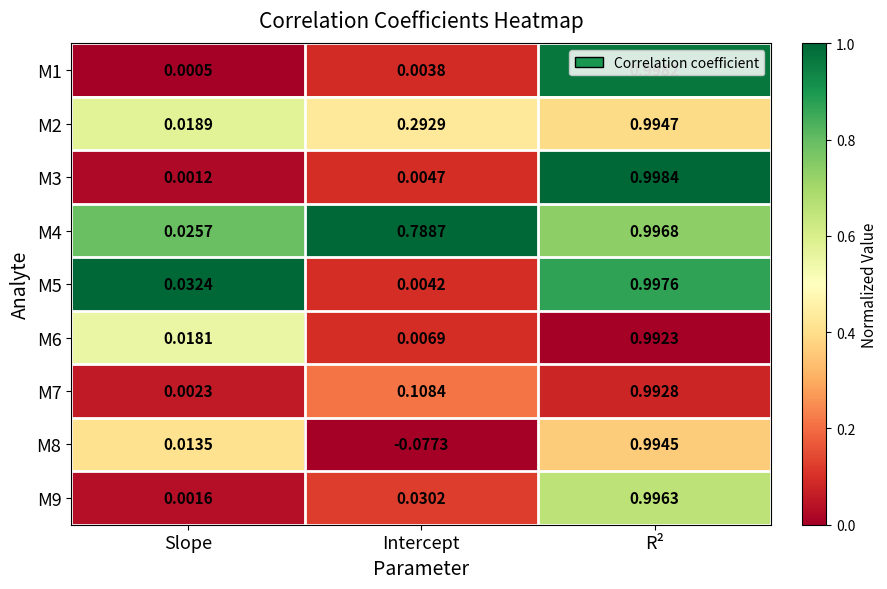

Is the value of M5 at Slope greater than the value of M2 at Slope?

Yes